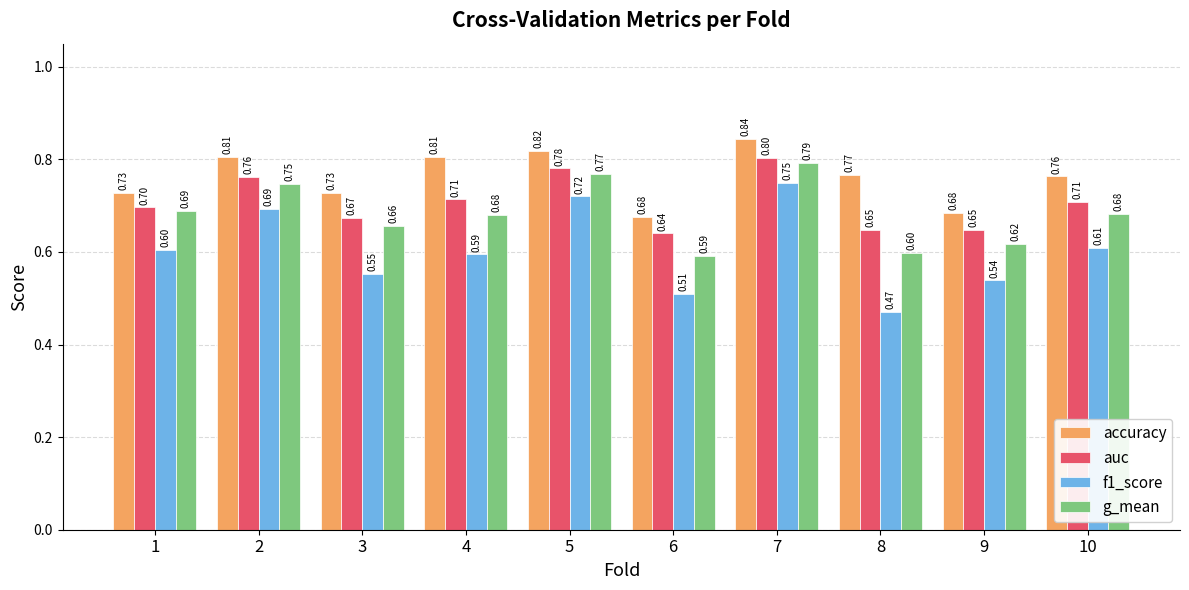

Rank the series by their average value, from lowest to highest.

f1_score, g_mean, auc, accuracy